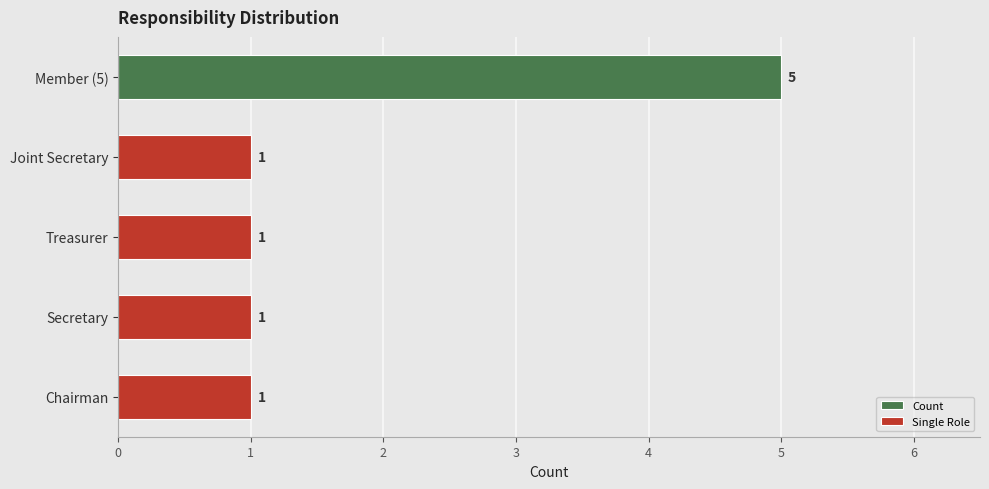

How many Single Role values are between 1 and 2?

4